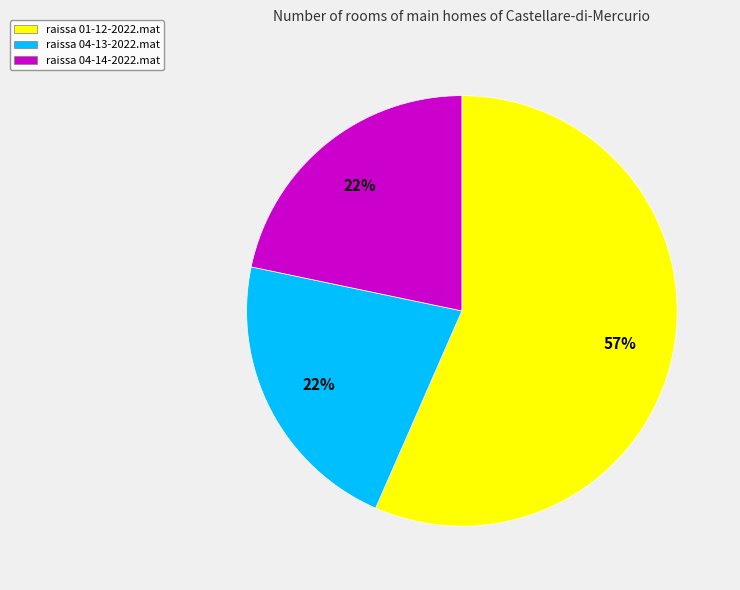

What is the largest slice in the pie chart?

raissa 01-12-2022.mat